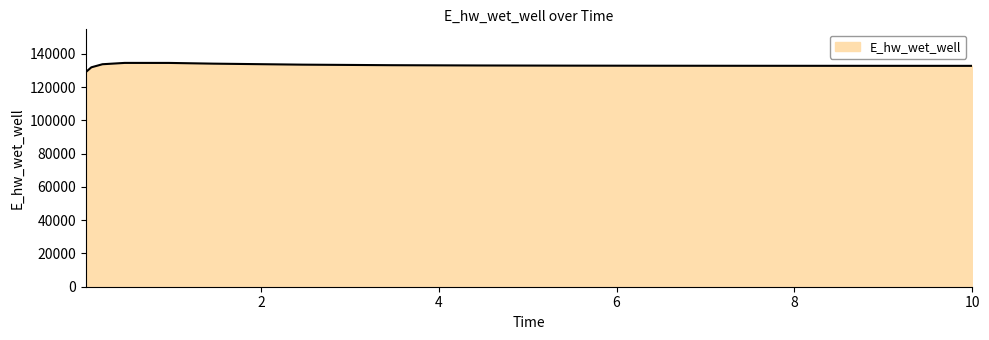

What is the minimum value shown in the chart?

129067.2